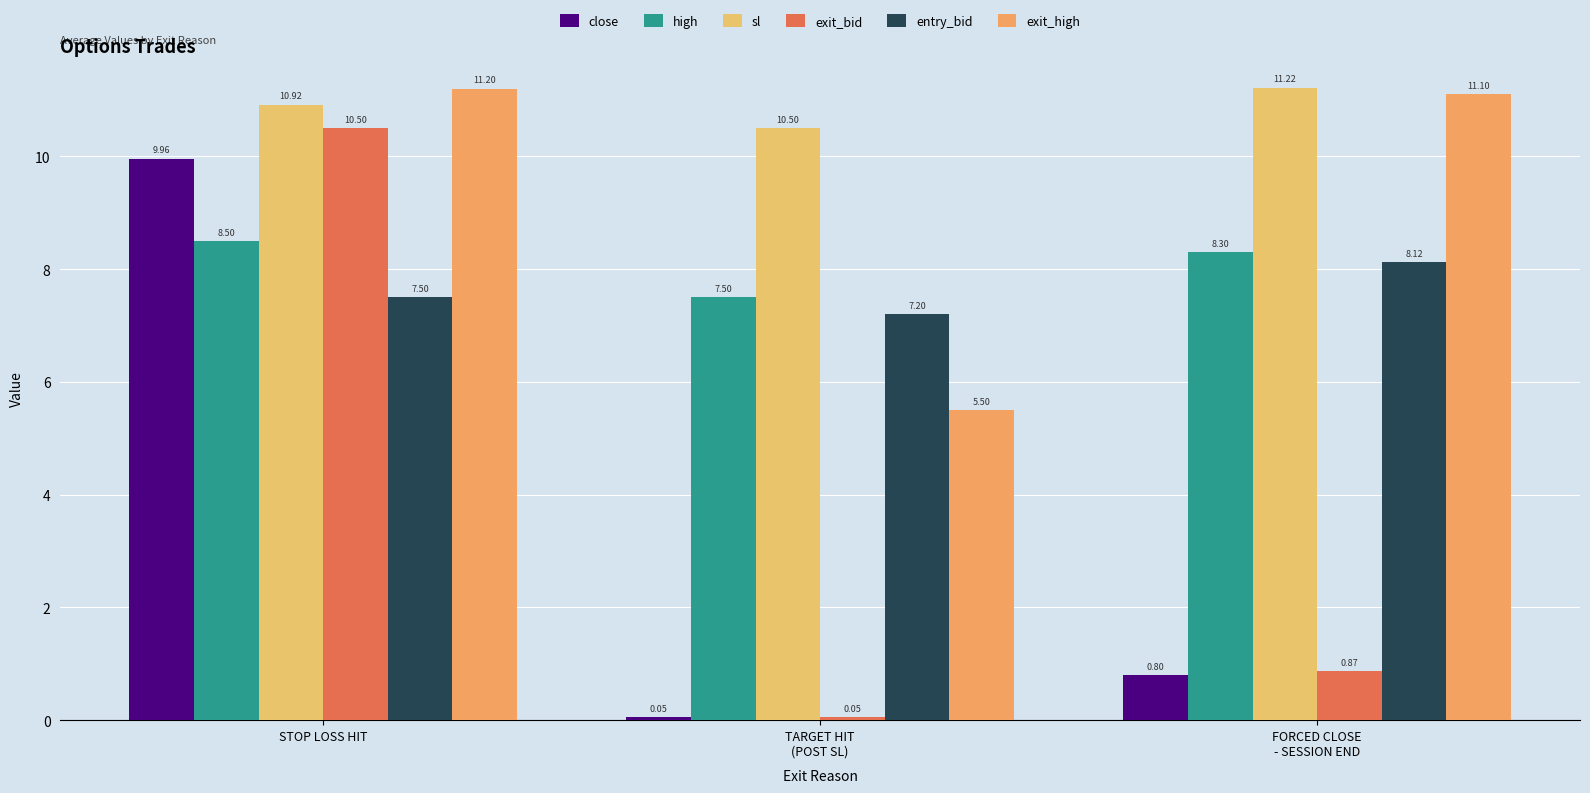

At which label does entry_bid reach its peak?

FORCED CLOSE
- SESSION END